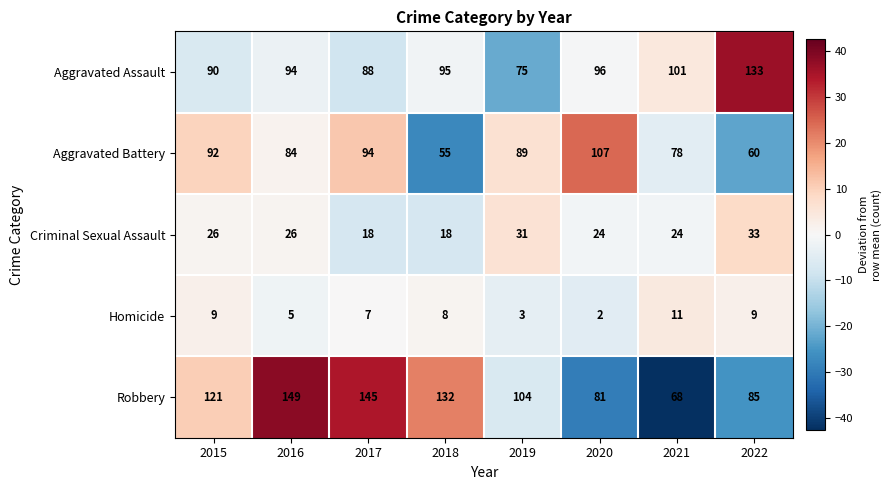

Read the Robbery value at 2016, to the nearest 10.

150